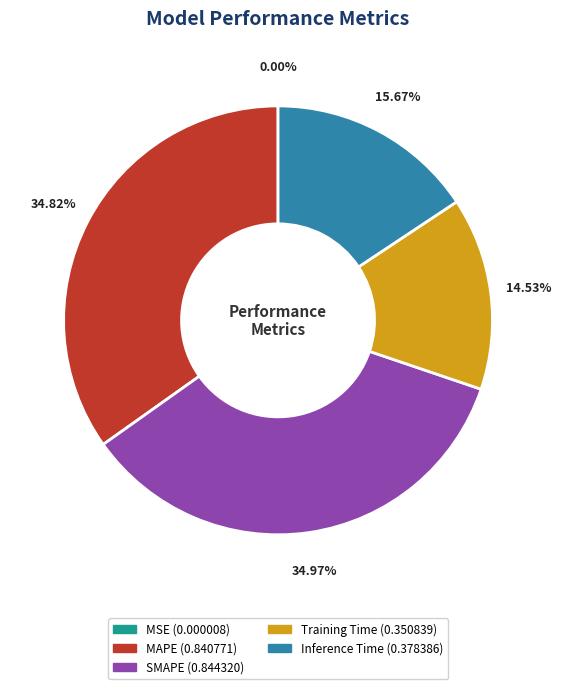

Does any single category account for the majority?

No